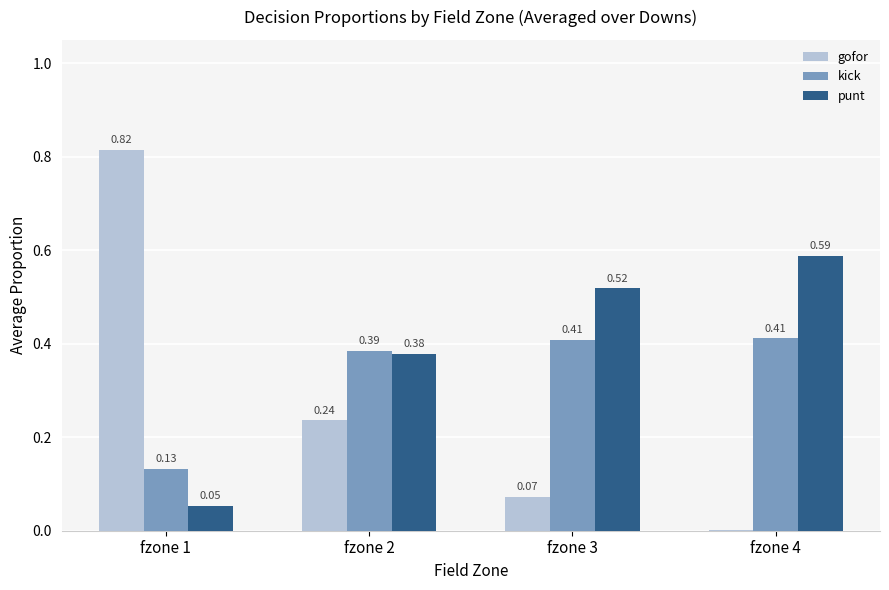

Between fzone 2 and fzone 3, which series saw the biggest shift?

gofor